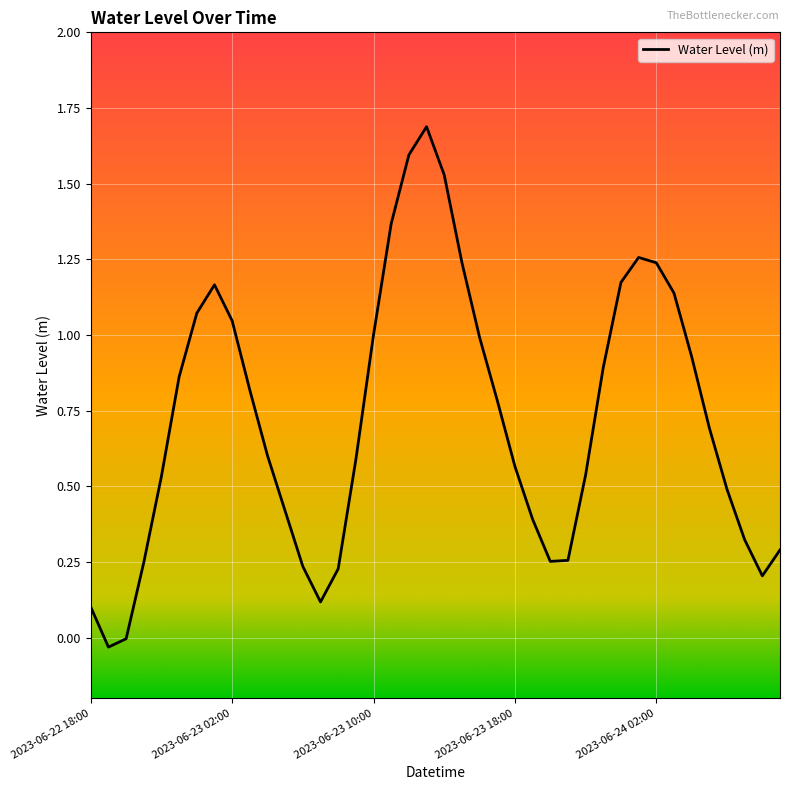

What is the maximum value shown in the chart?

1.7